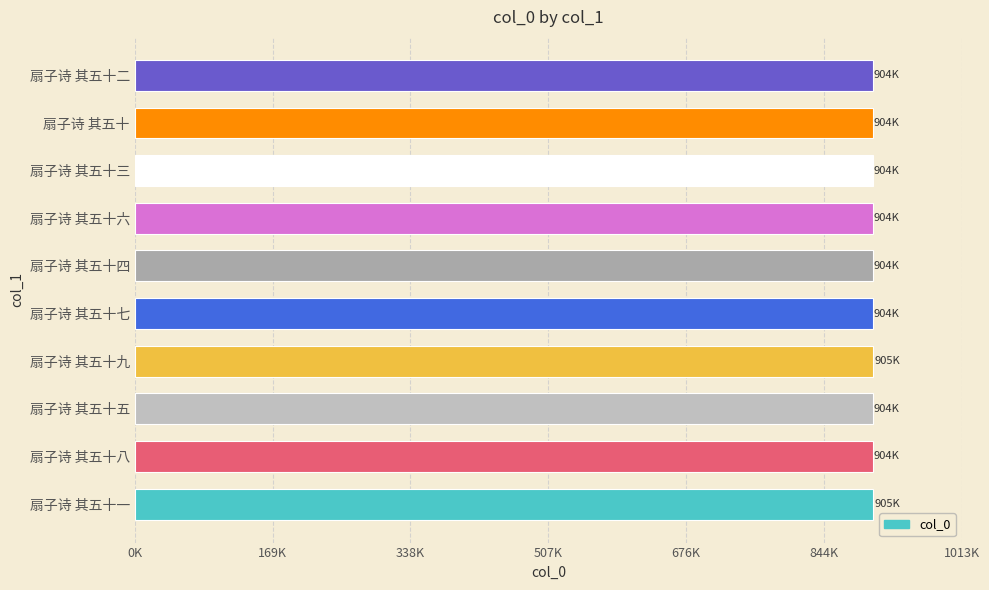

Does the chart contain any negative values?

No